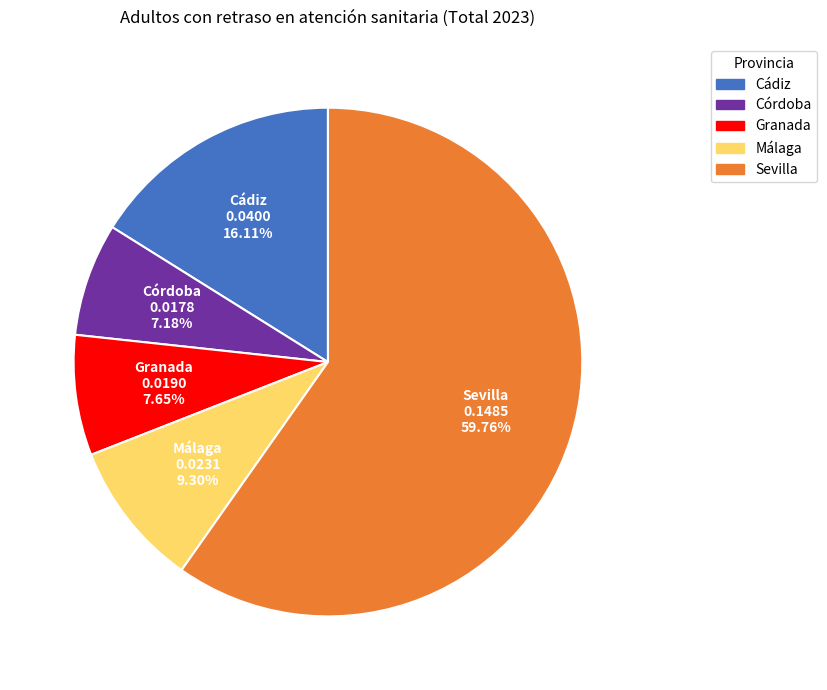

Which slice represents more than half of the pie?

Sevilla